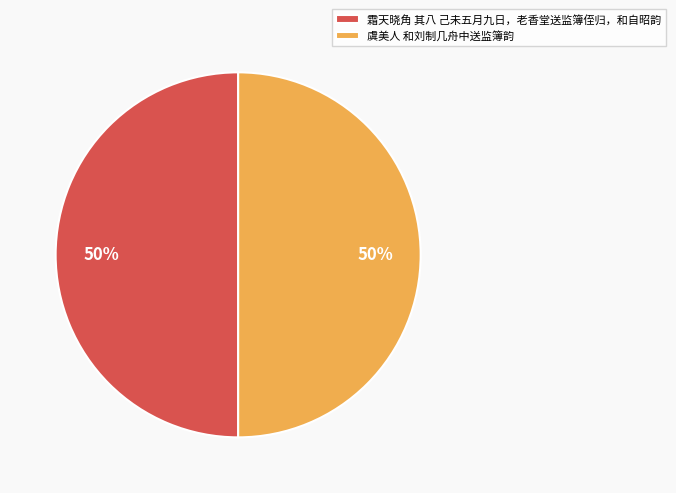

Approximately how many times larger is the value at 霜天晓角 其八 己未五月九日，老香堂送监簿侄归，和自昭韵 compared to 虞美人 和刘制几舟中送监簿韵?

1.0